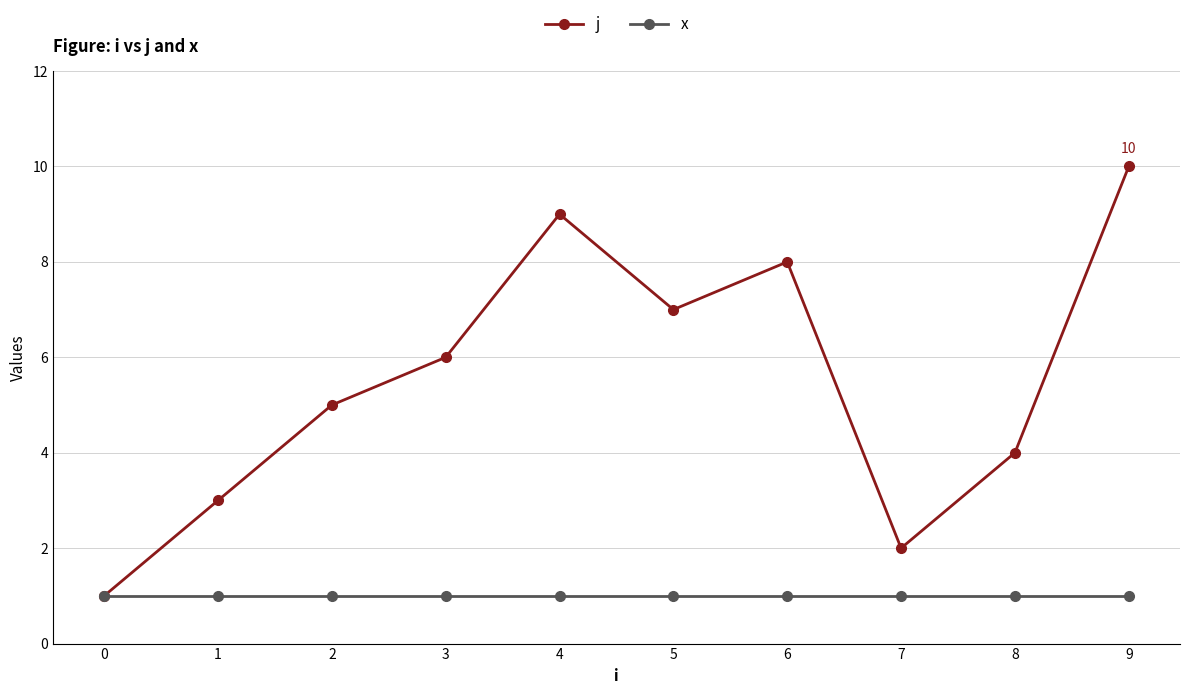

Which series has the largest range (max minus min)?

j